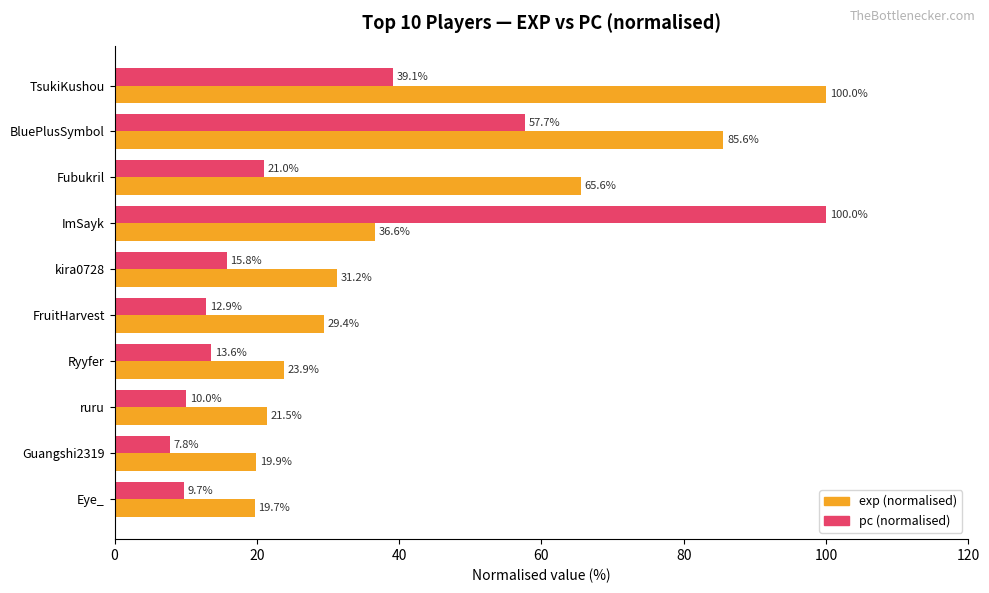

Which series has the widest spread of values?

pc (normalised)